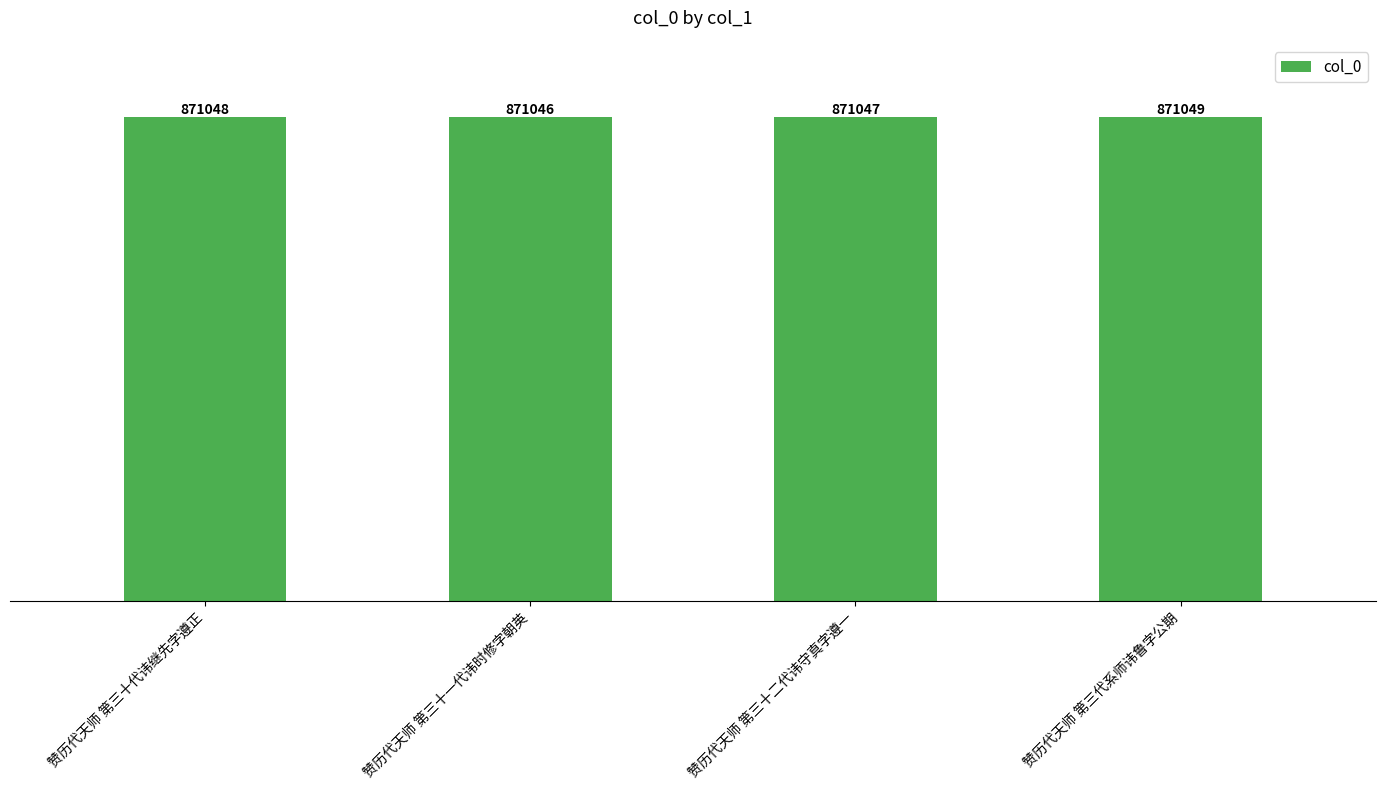

What position from the left is 赞历代天师 第三代系师讳鲁字公期?

4